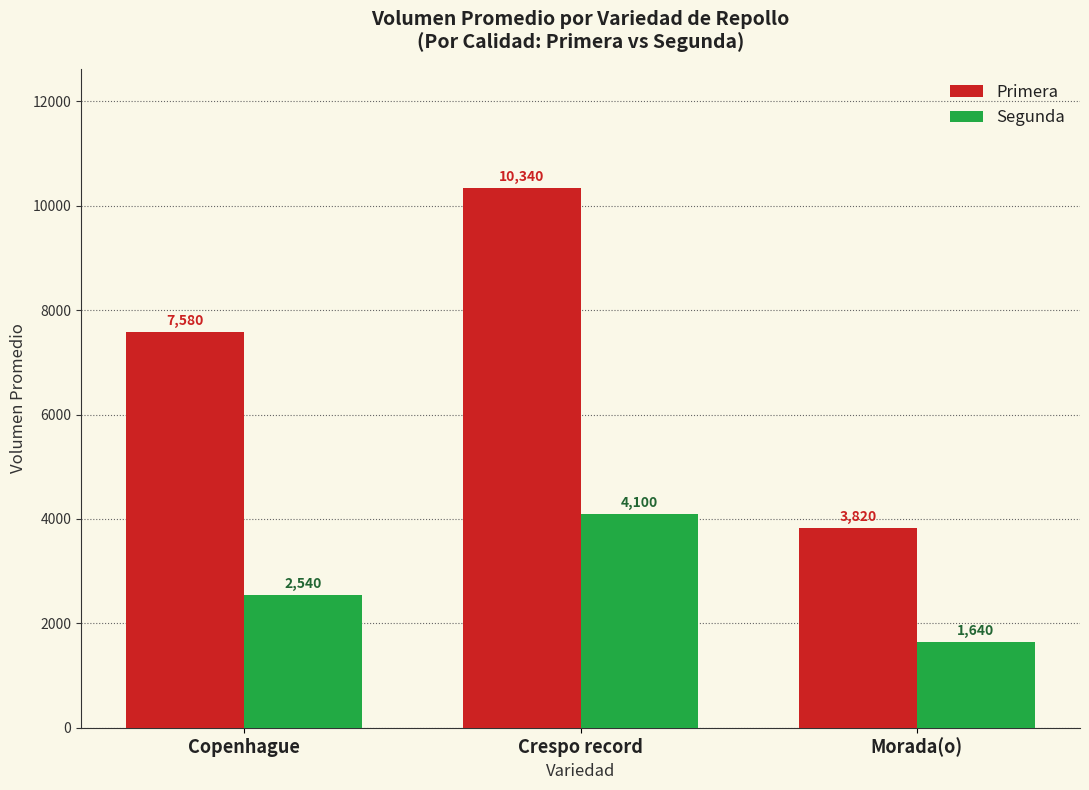

What is the difference between the maximum and second lowest values in the Segunda series?

1560